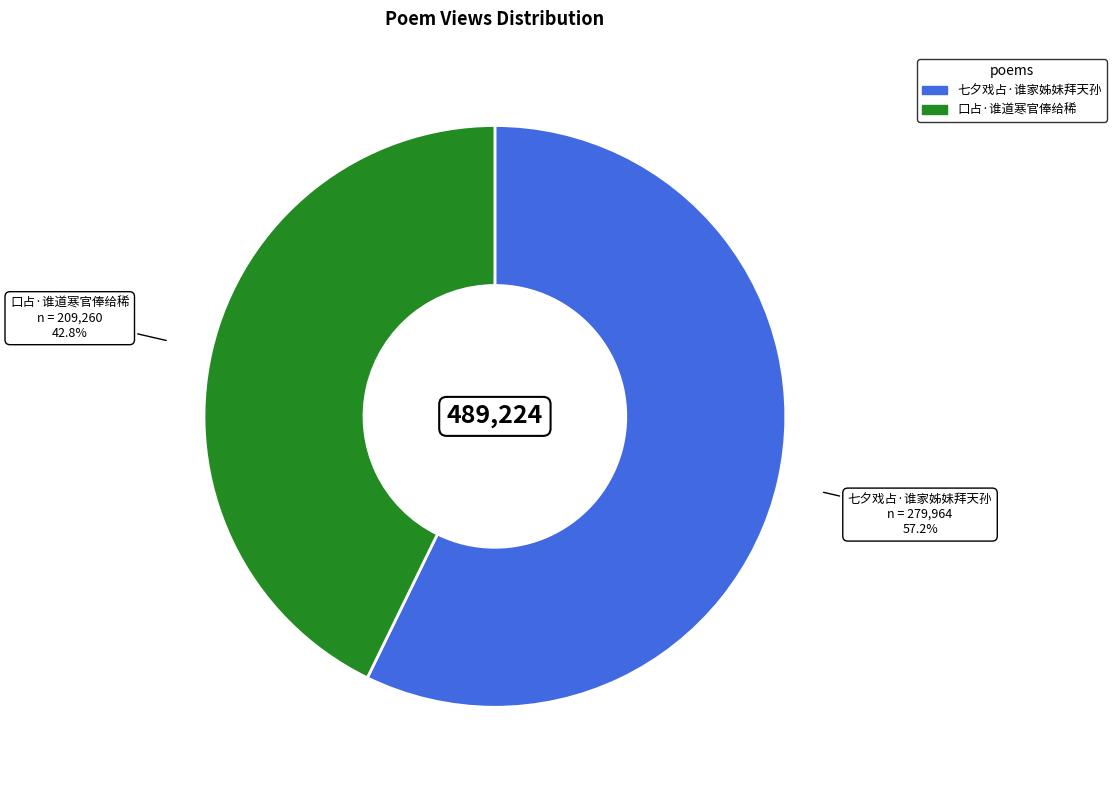

To the nearest percent, what is the combined percentage of 七夕戏占·谁家姊妹拜天孙 and 口占·谁道寒官俸给稀?

100%